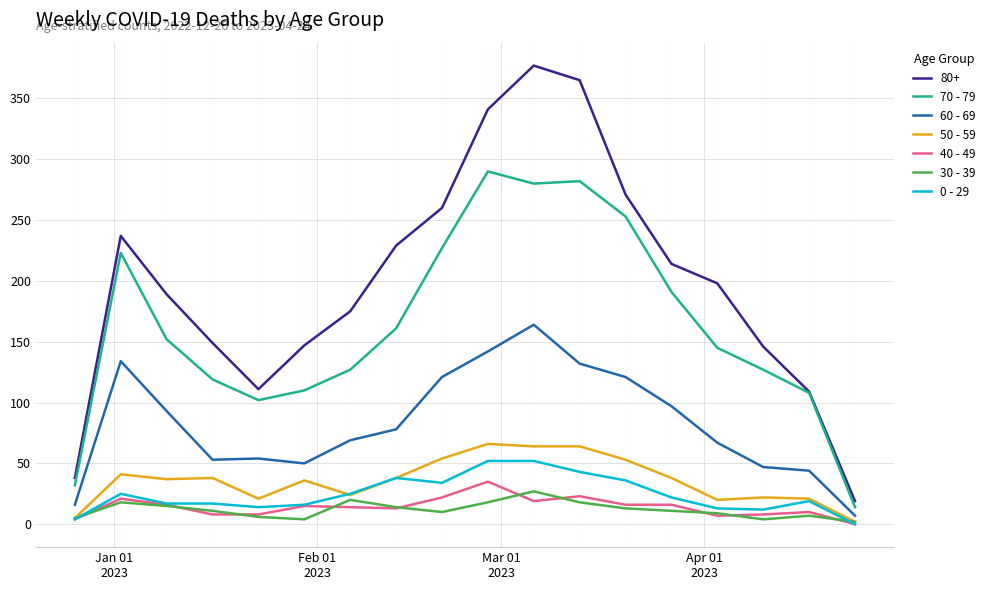

Which series has the largest total across all categories?

80+